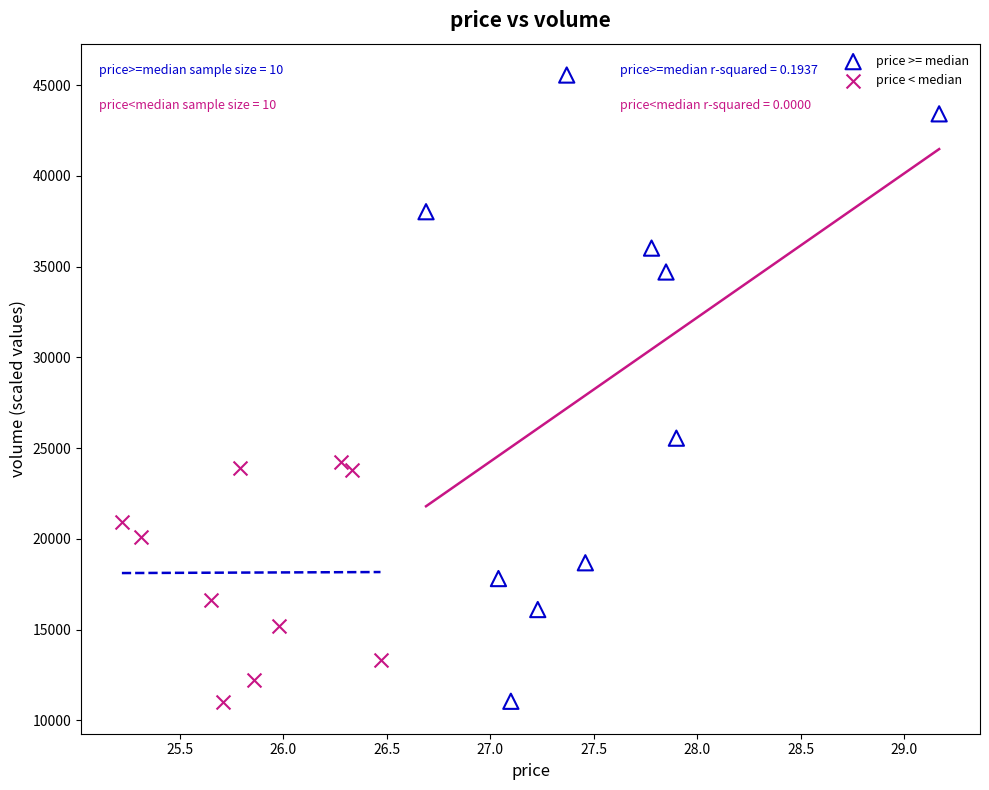

Which series contains the highest Y value?

price >= median